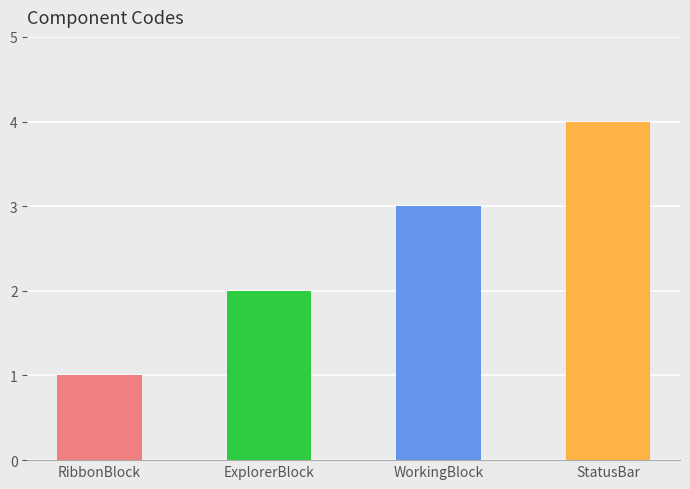

Rank the categories by value from lowest to highest.

RibbonBlock, ExplorerBlock, WorkingBlock, StatusBar